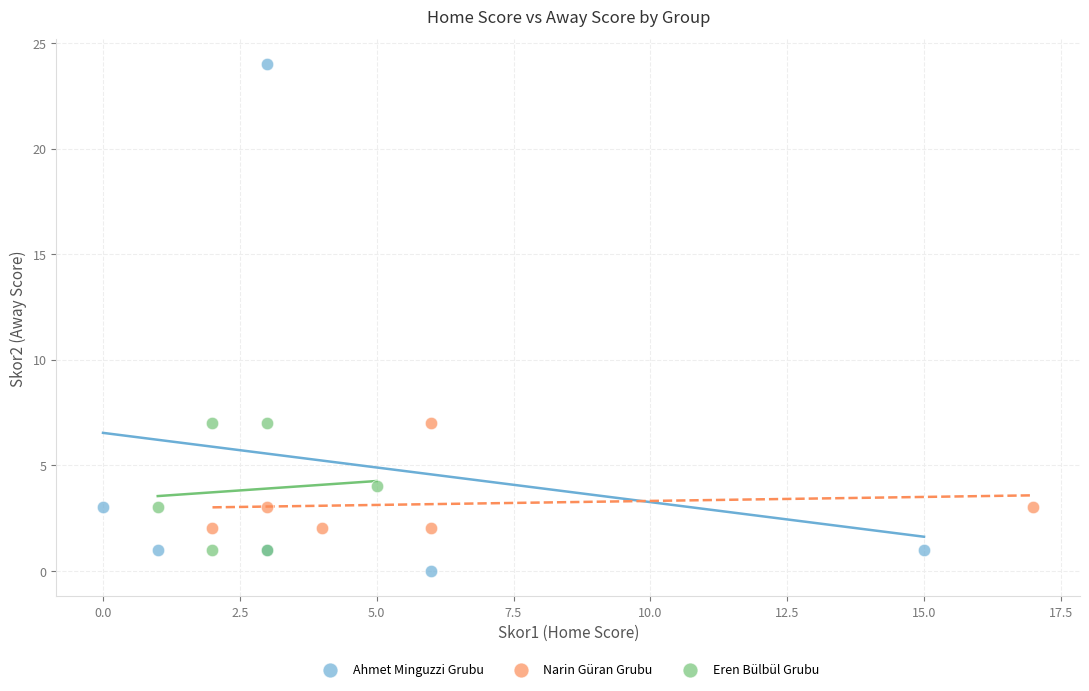

Which series reaches the maximum Y coordinate?

Ahmet Minguzzi Grubu